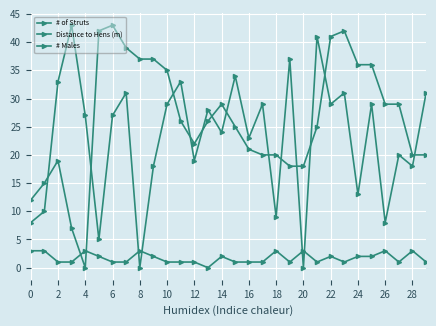

How many lines are shown in the chart?

3